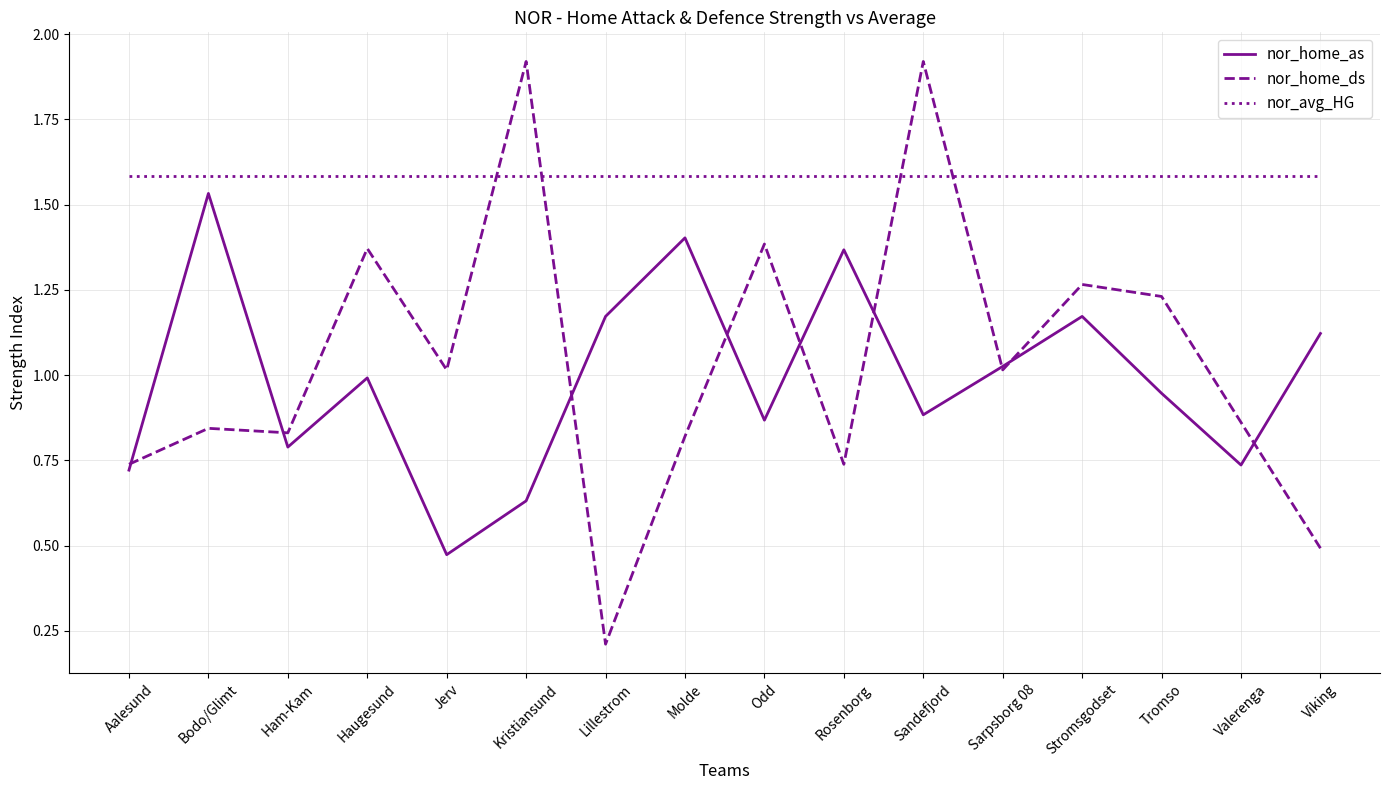

List the series in order of their peak value, highest first.

nor_home_ds, nor_avg_HG, nor_home_as